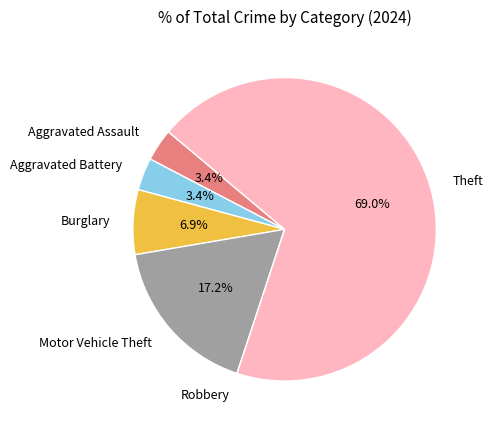

Between Motor Vehicle Theft and Burglary, which is larger?

Motor Vehicle Theft